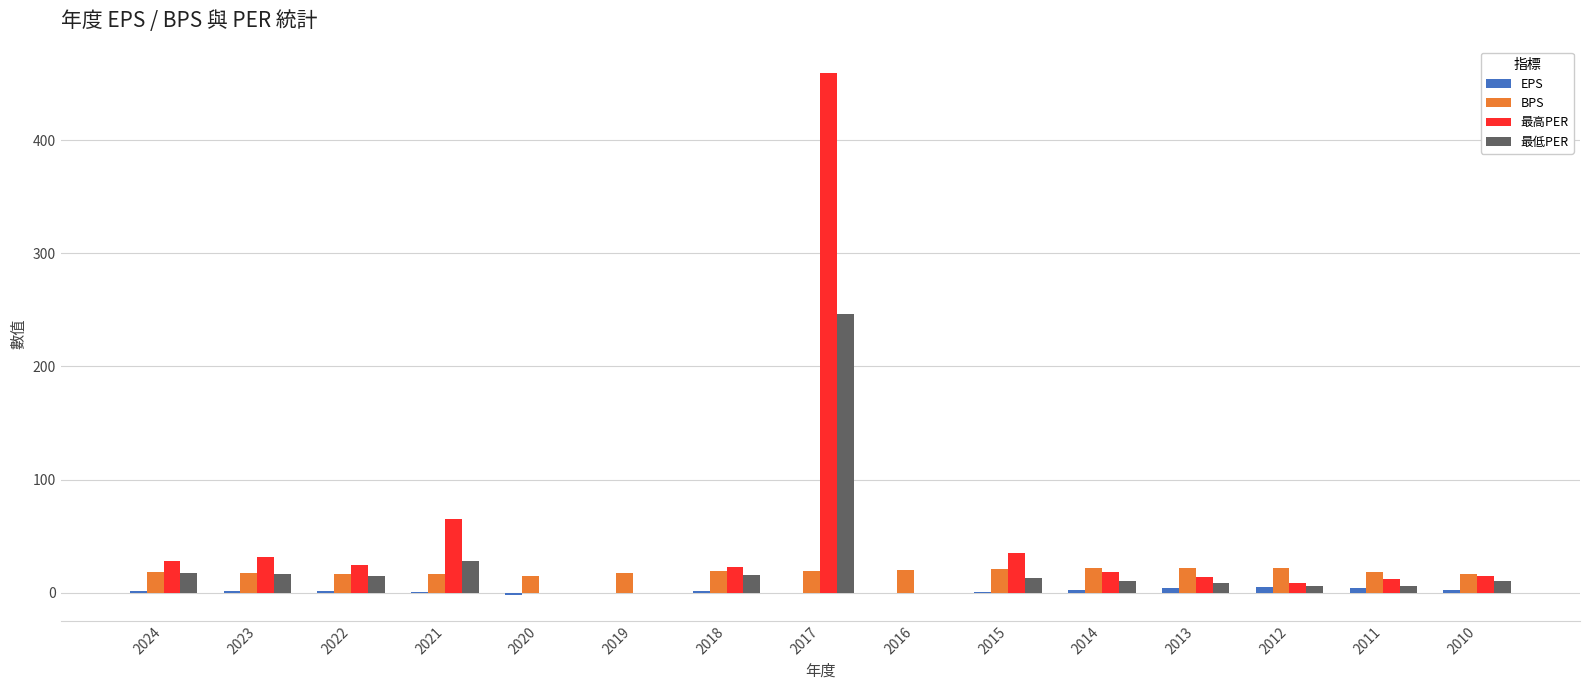

Which category has the highest value across all series?

2017